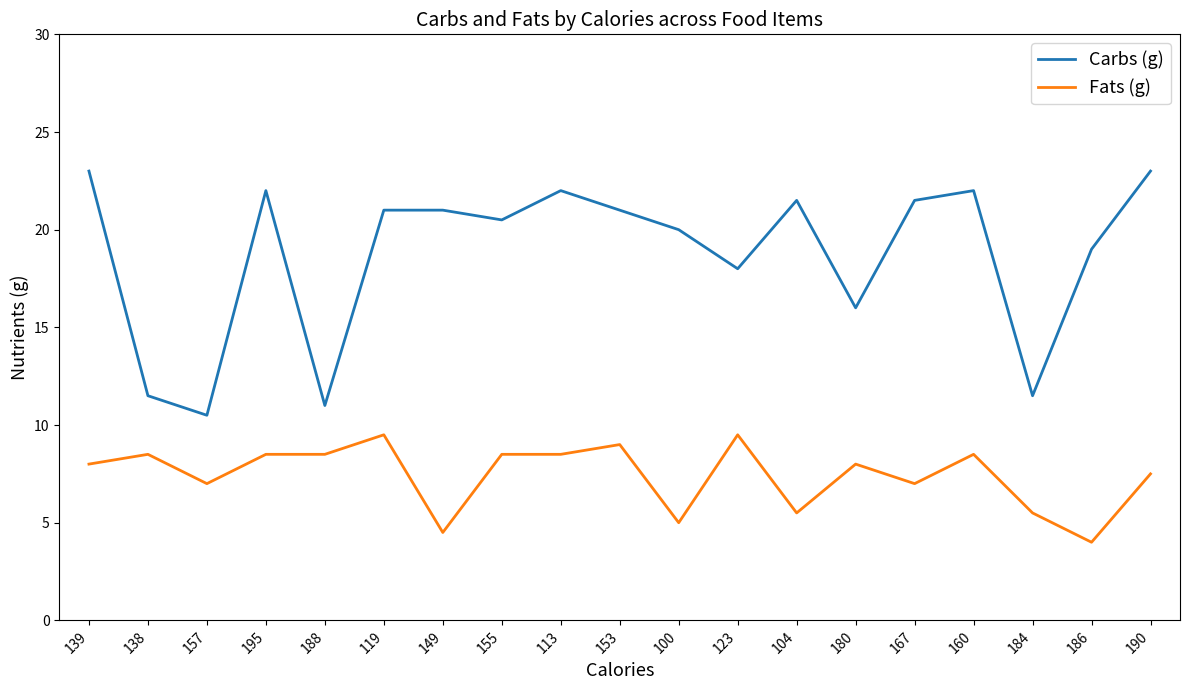

Reading left to right, extract all data points from this chart.

Carbs (g): 23.0	11.5	10.5	22.0	11.0	21.0	21.0	20.5	22.0	21.0	20.0	18.0	21.5	16.0	21.5	22.0	11.5	19.0	23.0
Fats (g): 8.0	8.5	7.0	8.5	8.5	9.5	4.5	8.5	8.5	9.0	5.0	9.5	5.5	8.0	7.0	8.5	5.5	4.0	7.5